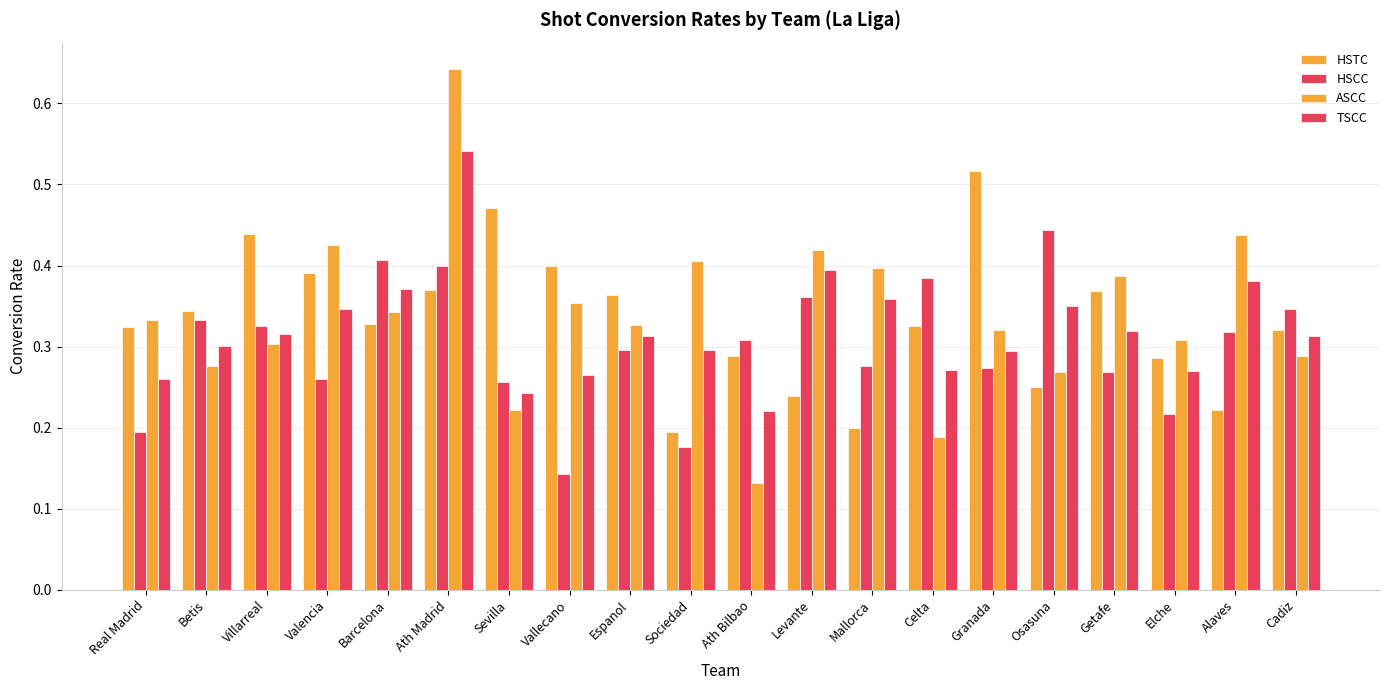

Which category has the highest value across all series?

Ath Madrid